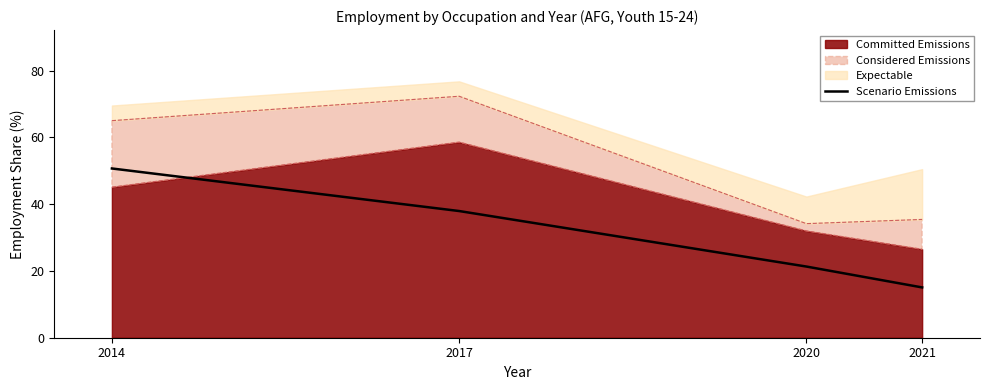

The chart shows a value of 25.2 at 2021. True or false?

False